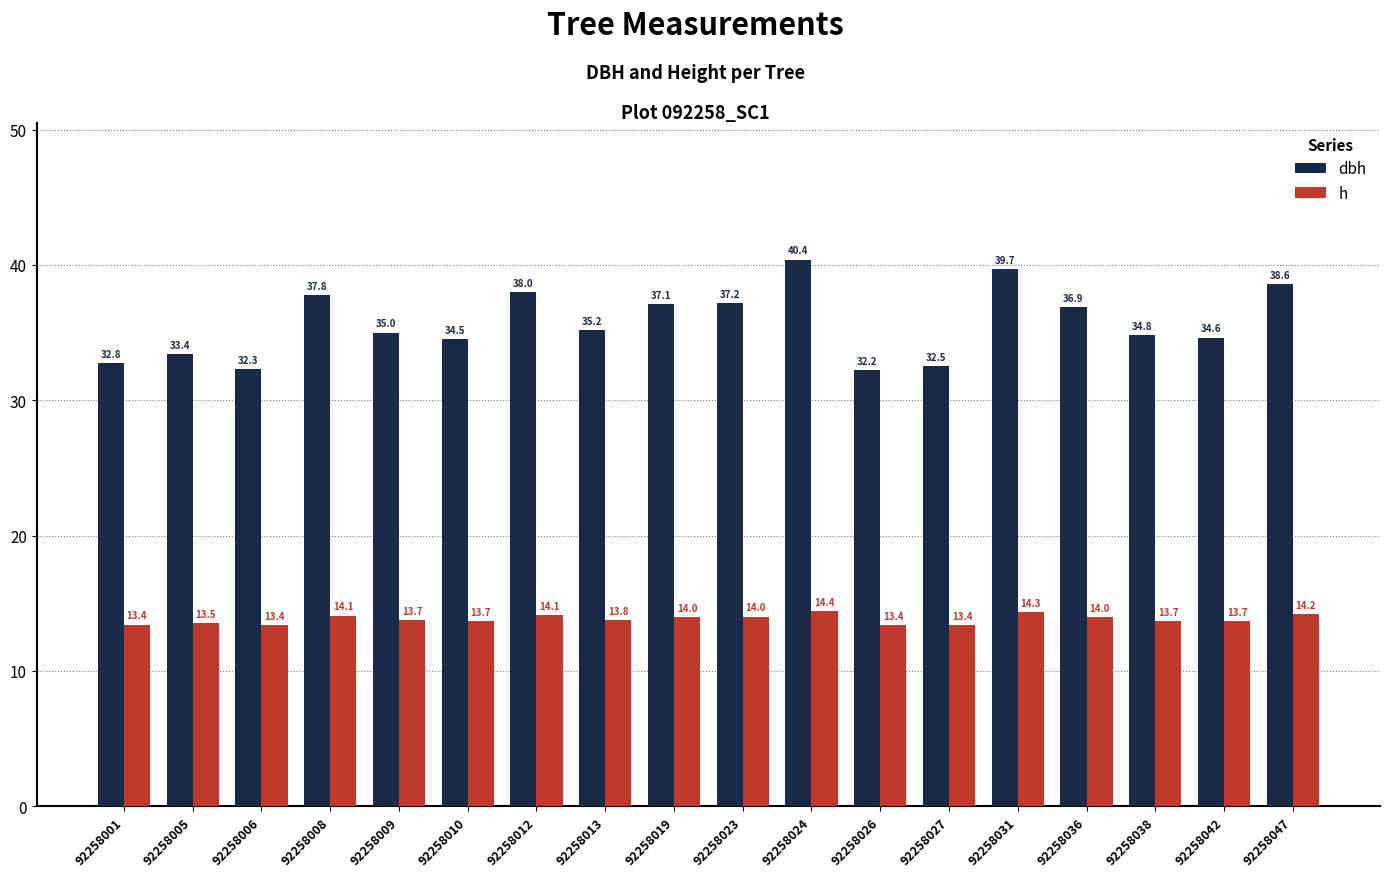

What is the sum of the dbh values at 92258023 and 92258010?

71.7